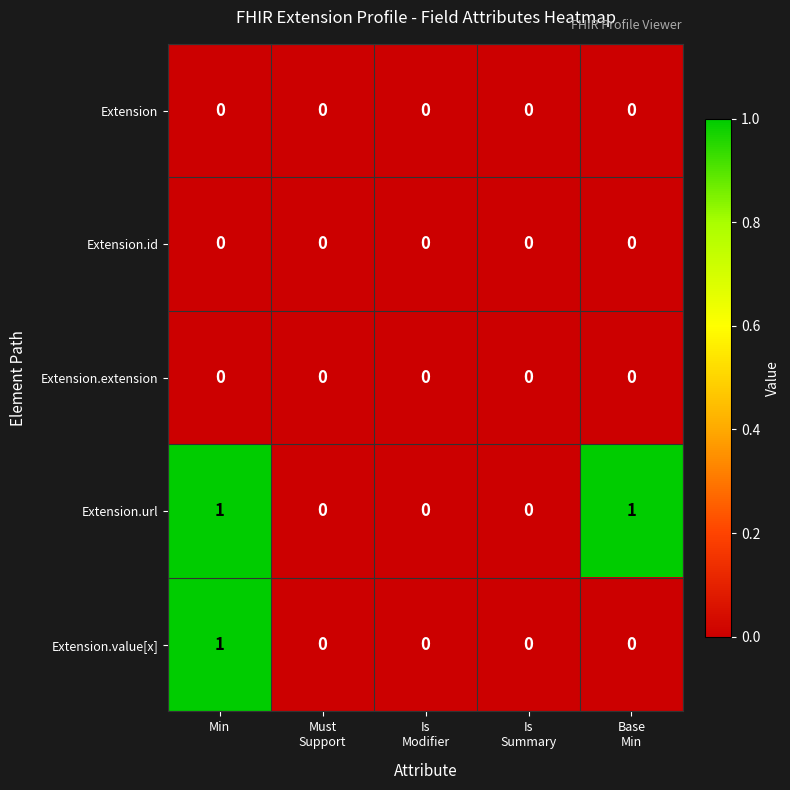

Count the number of data series in this chart.

5